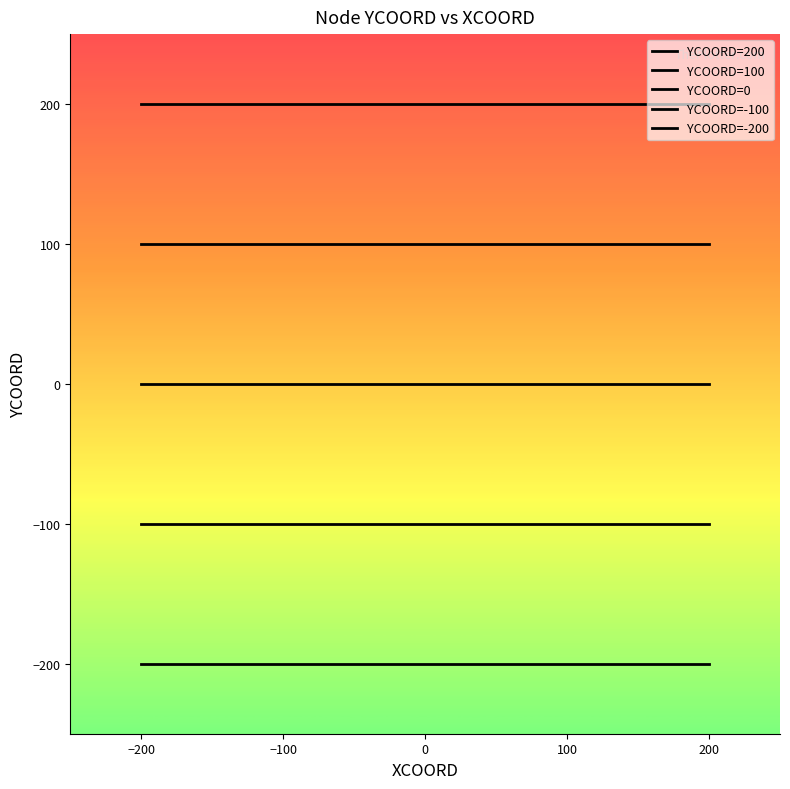

Rank the series by their maximum value, from highest to lowest.

YCOORD=200, YCOORD=100, YCOORD=0, YCOORD=-100, YCOORD=-200